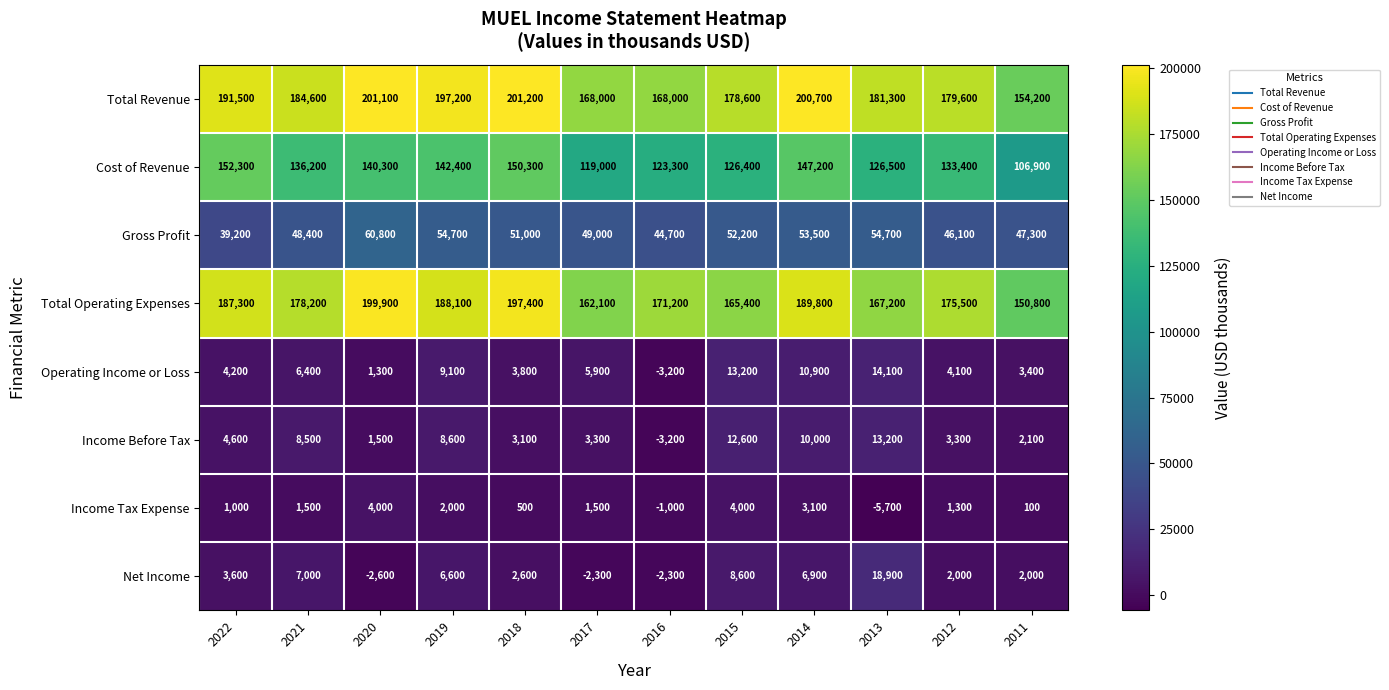

The value of Income Before Tax at 2019 is 1959. True or false?

False